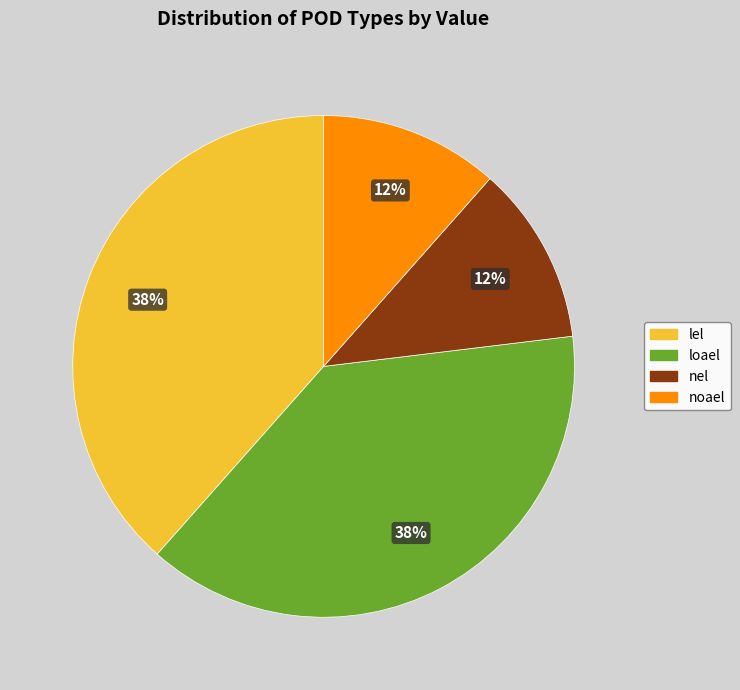

To the nearest percent, what is the average slice percentage?

25%